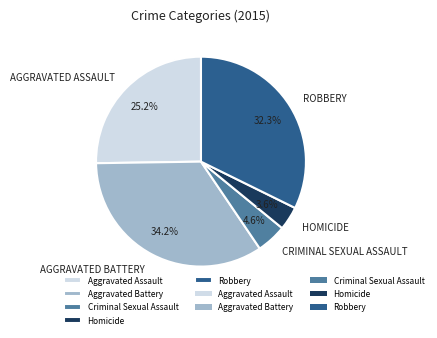

Is there any slice that represents more than half of the pie?

No